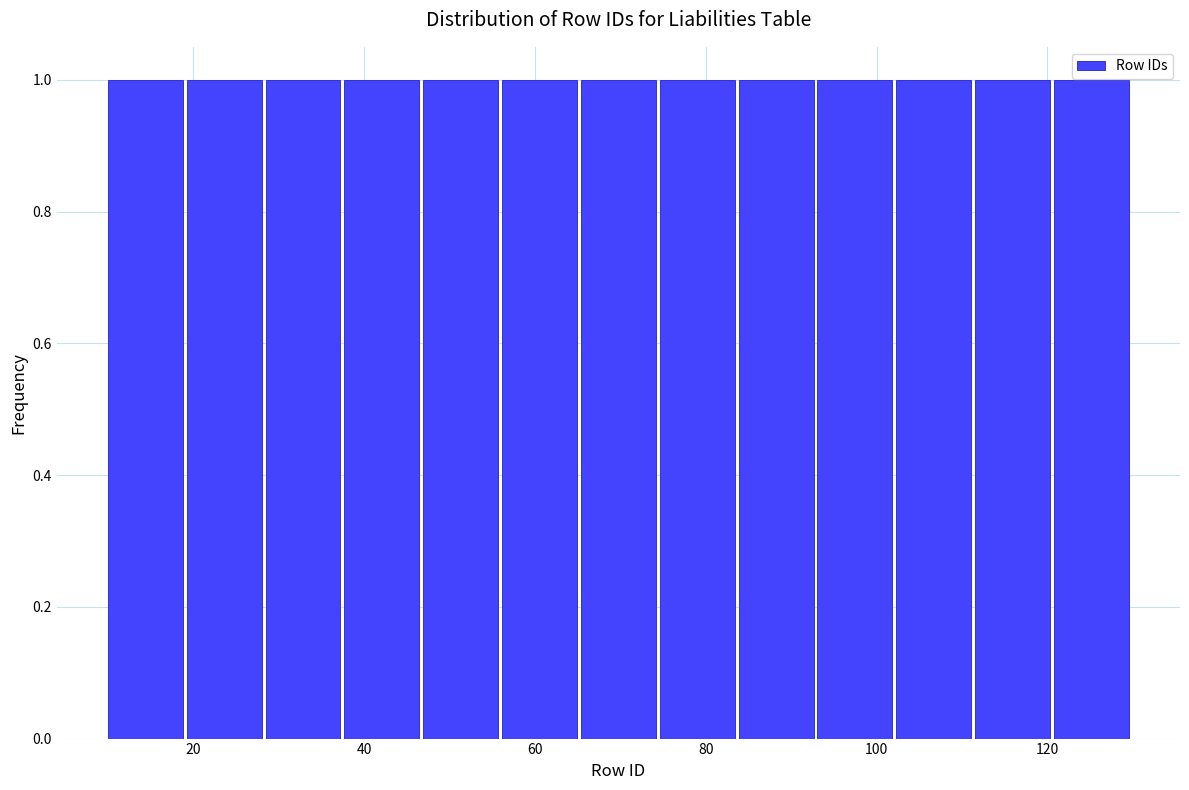

Reading left to right, transcribe this chart: for each bar, give the range it covers on the x-axis and its height. Neither the bar edges nor the heights are printed on the chart, so give them approximately, as read against the axes.

10 to 20: 1
20 to 28: 1
28 to 38: 1
38 to 46: 1
46 to 56: 1
56 to 66: 1
66 to 74: 1
74 to 84: 1
84 to 94: 1
94 to 102: 1
102 to 112: 1
112 to 120: 1
120 to 130: 1